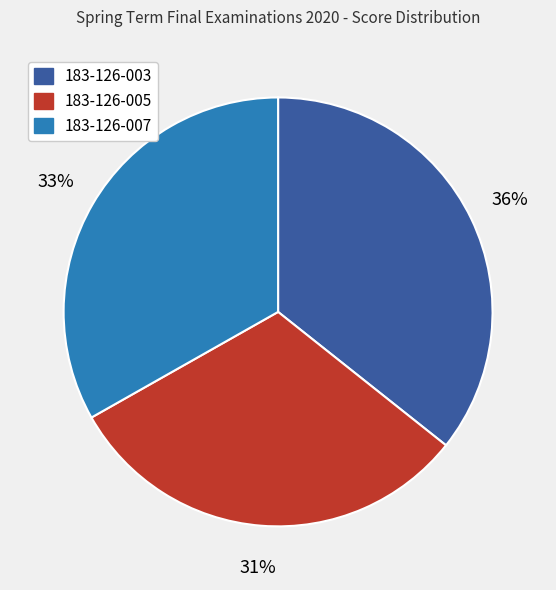

To the nearest percent, what is the difference between the largest and smallest slice percentages?

5%